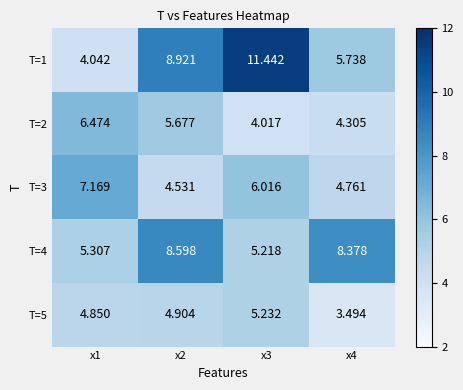

Rank the series at x1 from highest to lowest value.

T=3, T=2, T=4, T=5, T=1